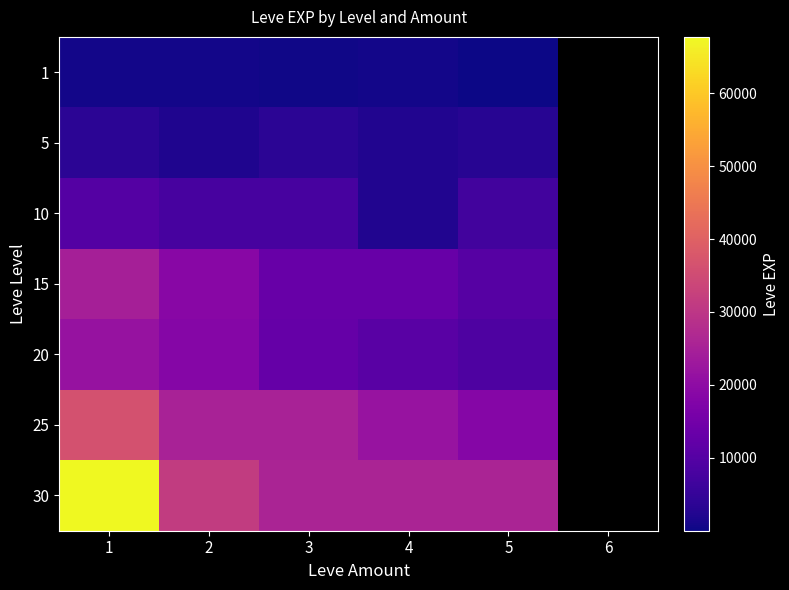

List the series in order of their peak value, highest first.

30, 25, 15, 20, 10, 5, 1